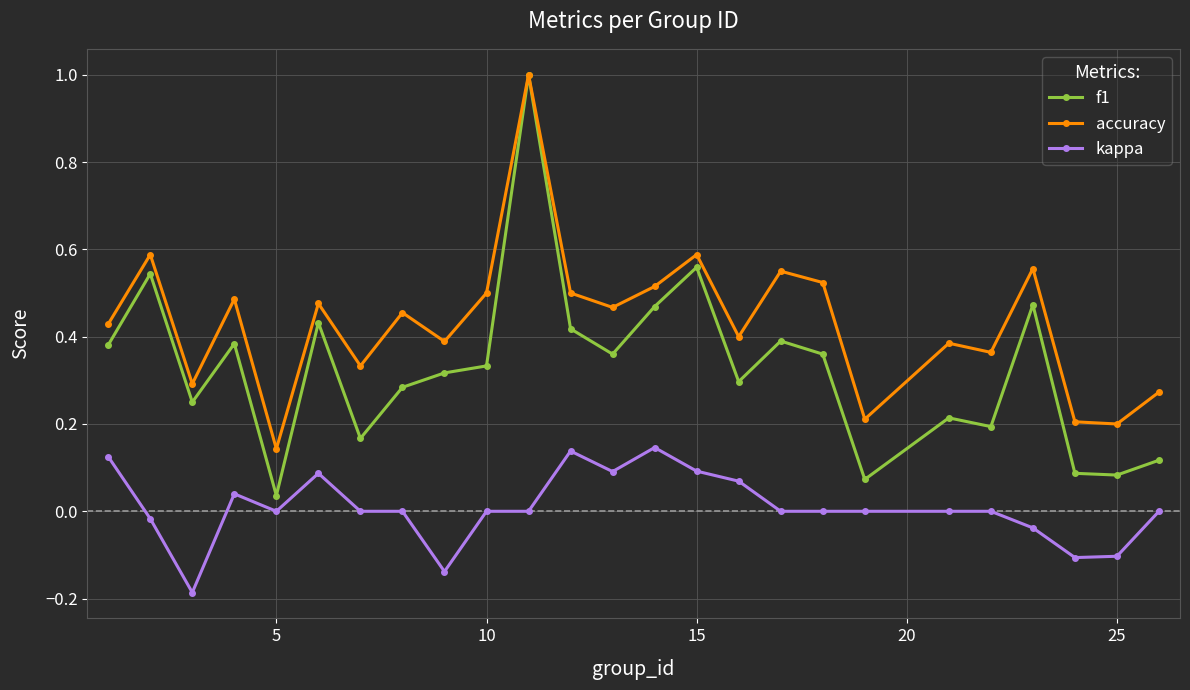

True or false: f1 has more than 1 points higher than both neighbors.

True